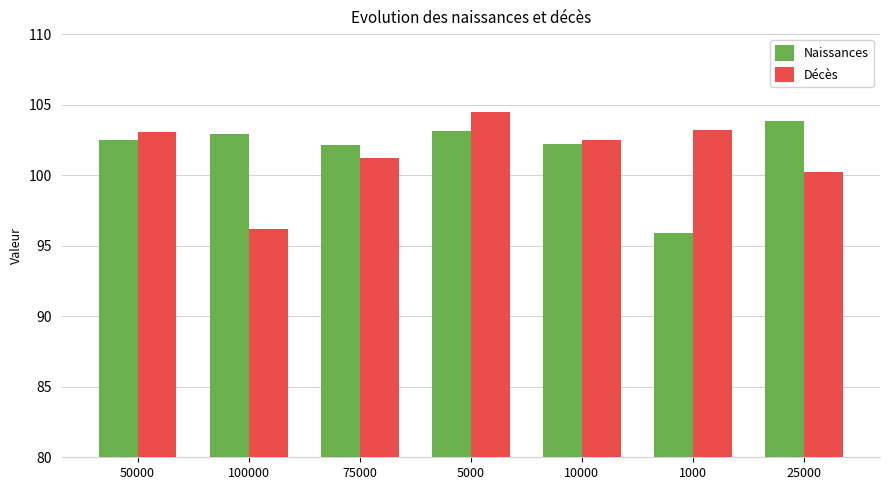

True or false: Décès has a value of 55.3 at 50000.

False